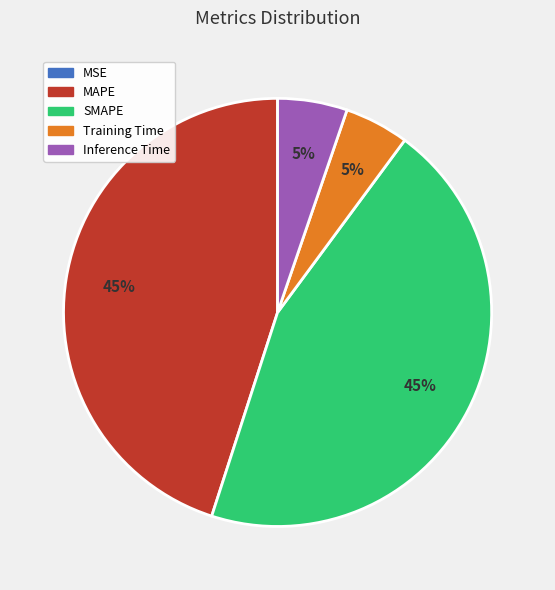

To the nearest percent, what is the difference between the SMAPE and Training Time slice percentages?

40%